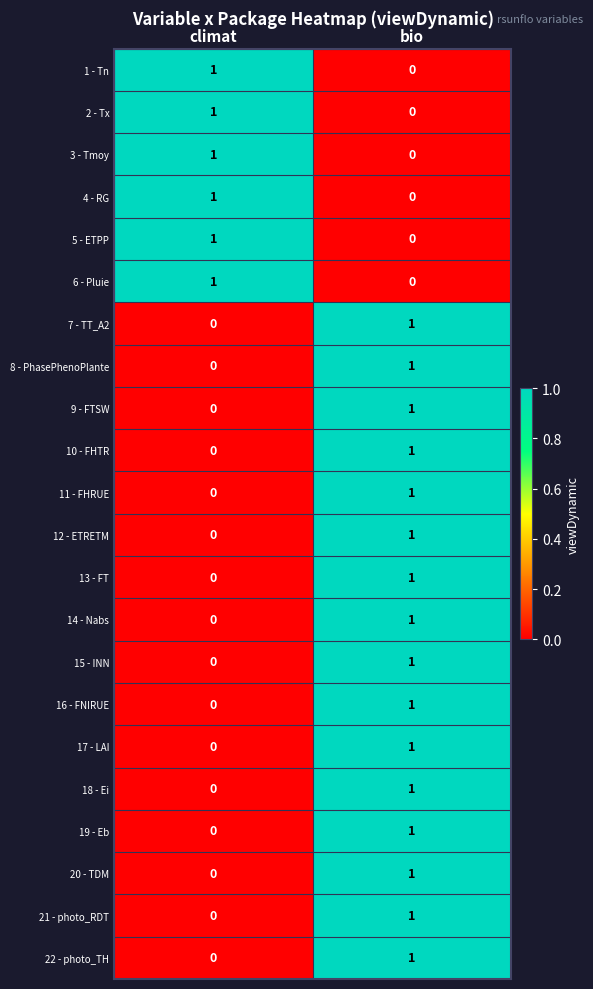

At how many categories does at least one series exceed 0?

2